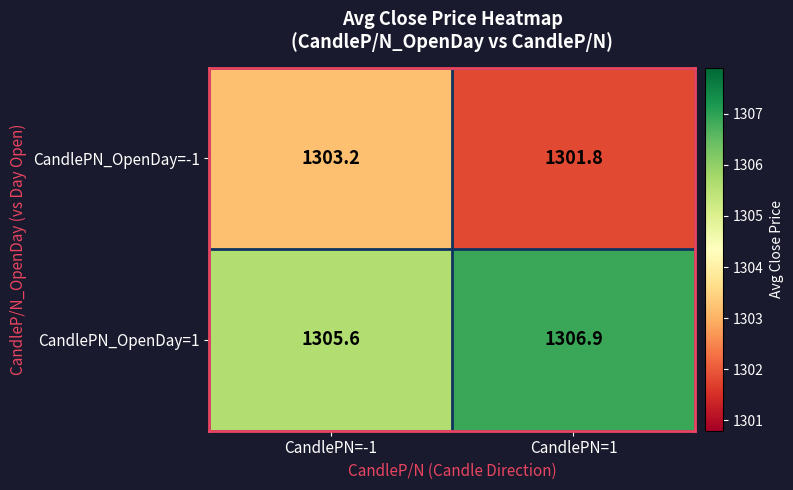

What is the sum of the CandlePN_OpenDay=-1 values at CandlePN=1 and CandlePN=-1?

2605.0